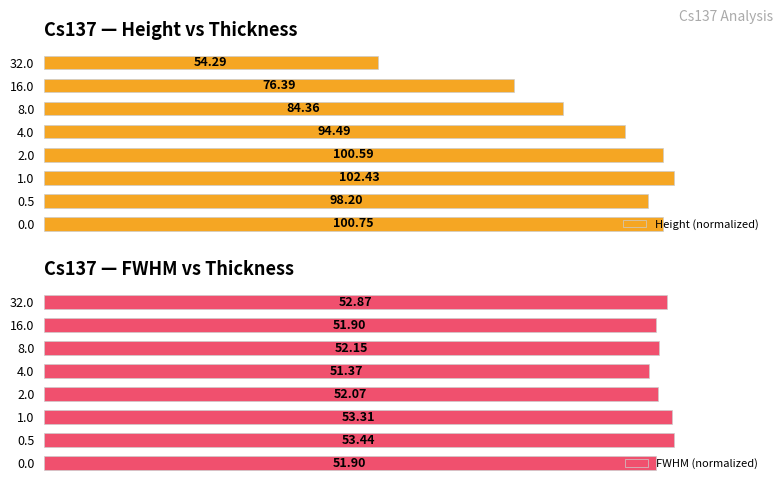

How many groups of bars are there?

8